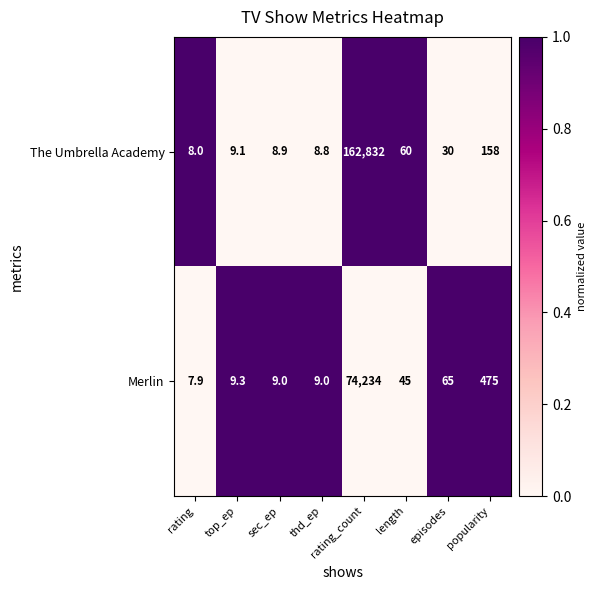

List the series in order of their peak value, highest first.

The Umbrella Academy, Merlin